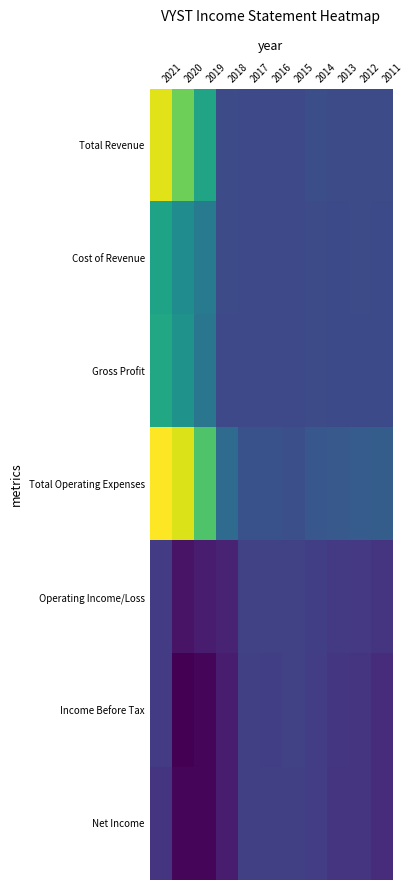

Reading left to right, list all the values displayed in this chart.

Total Revenue: 2021=27600	2020=21000	2019=13700	2018=300	2017=0	2016=0	2015=0	2014=700	2013=300	2012=500	2011=300
Cost of Revenue: 2021=13500	2020=10000	2019=7300	2018=400	2017=0	2016=0	2015=0	2014=300	2013=100	2012=400	2011=200
Gross Profit: 2021=14100	2020=11000	2019=6400	2018=0	2017=0	2016=0	2015=0	2014=300	2013=200	2012=100	2011=100
Total Operating Expenses: 2021=29300	2020=27300	2019=19000	2018=4900	2017=1100	2016=1100	2015=900	2014=1900	2013=2200	2012=2600	2011=2800
Operating Income/Loss: 2021=-1700	2020=-6300	2019=-5300	2018=-4600	2017=-1100	2016=-1100	2015=-900	2014=-1300	2013=-1900	2012=-2100	2011=-2500
Income Before Tax: 2021=-1600	2020=-8300	2019=-7700	2018=-5400	2017=-1200	2016=-1300	2015=-1000	2014=-1400	2013=-2300	2012=-2700	2011=-3600
Net Income: 2021=-2700	2020=-7600	2019=-7700	2018=-5400	2017=-1200	2016=-1200	2015=-1200	2014=-1400	2013=-2500	2012=-2700	2011=-3600